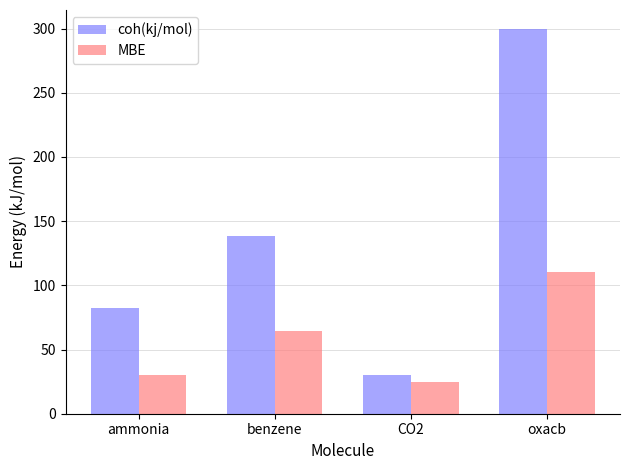

The value of MBE at ammonia is 14.3. True or false?

False